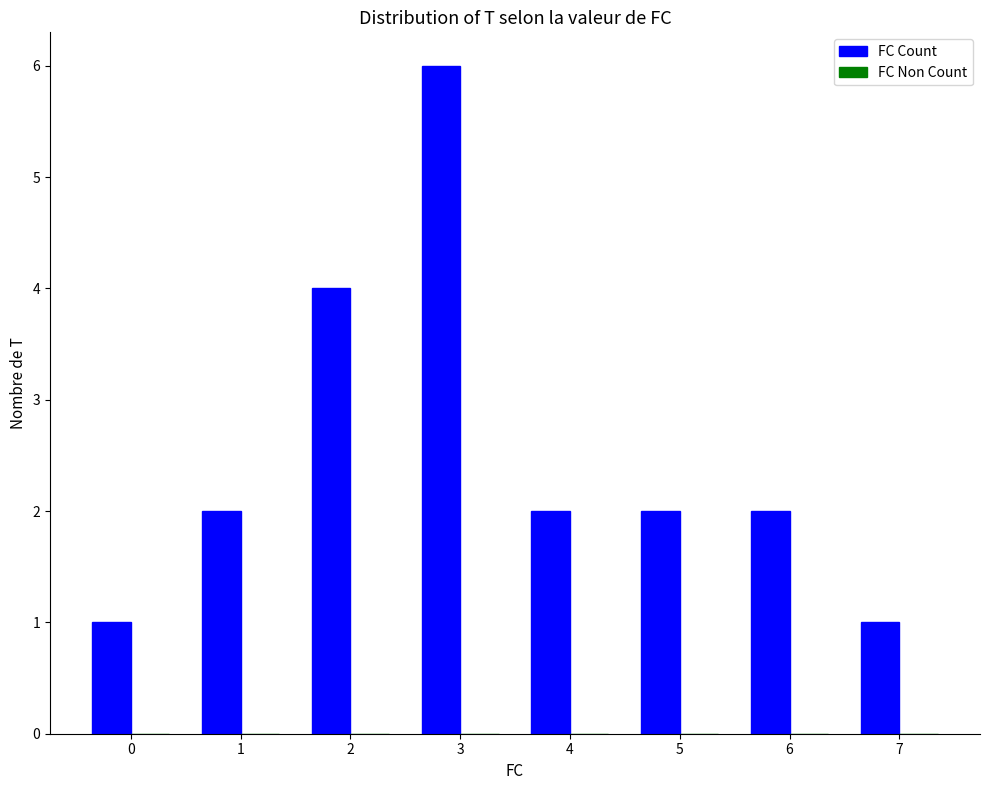

What is the value of the 7th bar from the left?

2